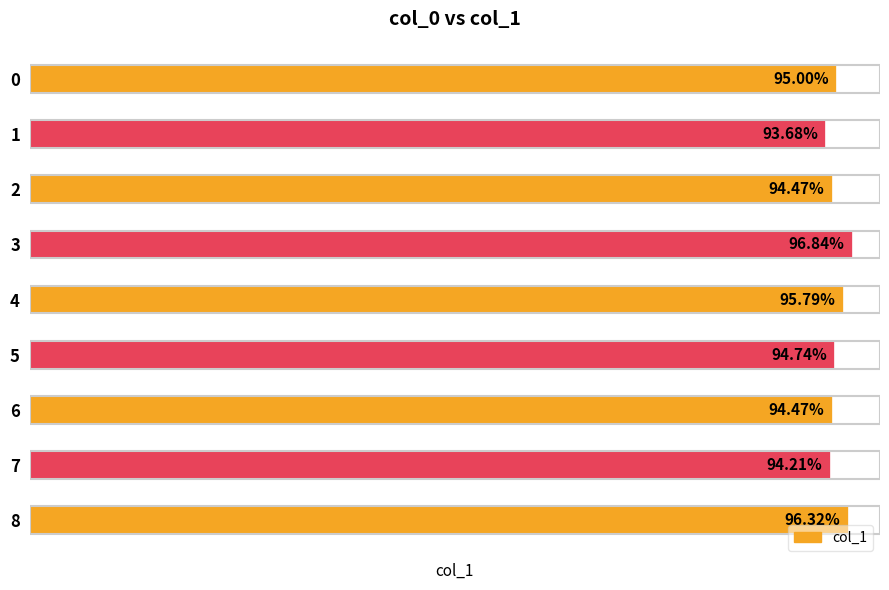

How many values are between 0 and 1?

9